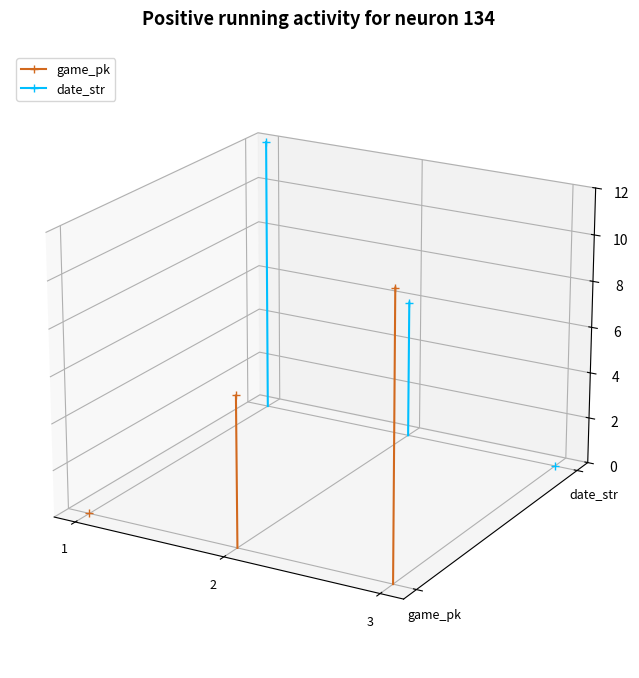

Which label corresponds to the smallest value in the chart?

1